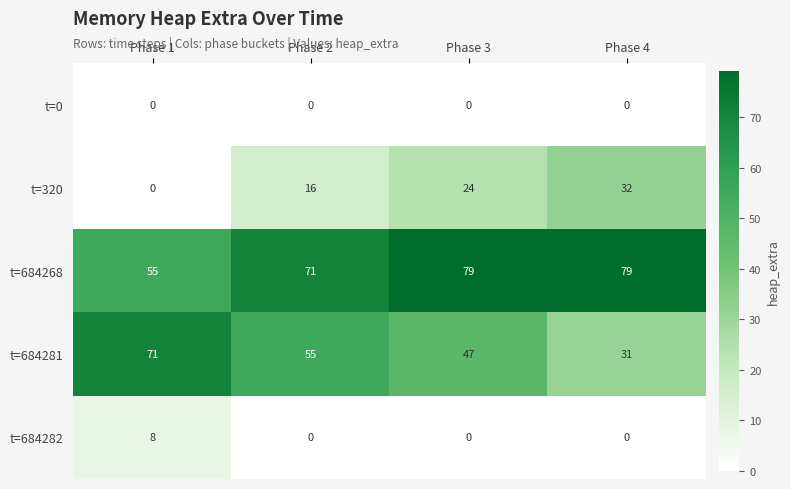

How many data points in t=320 are less than 24?

2